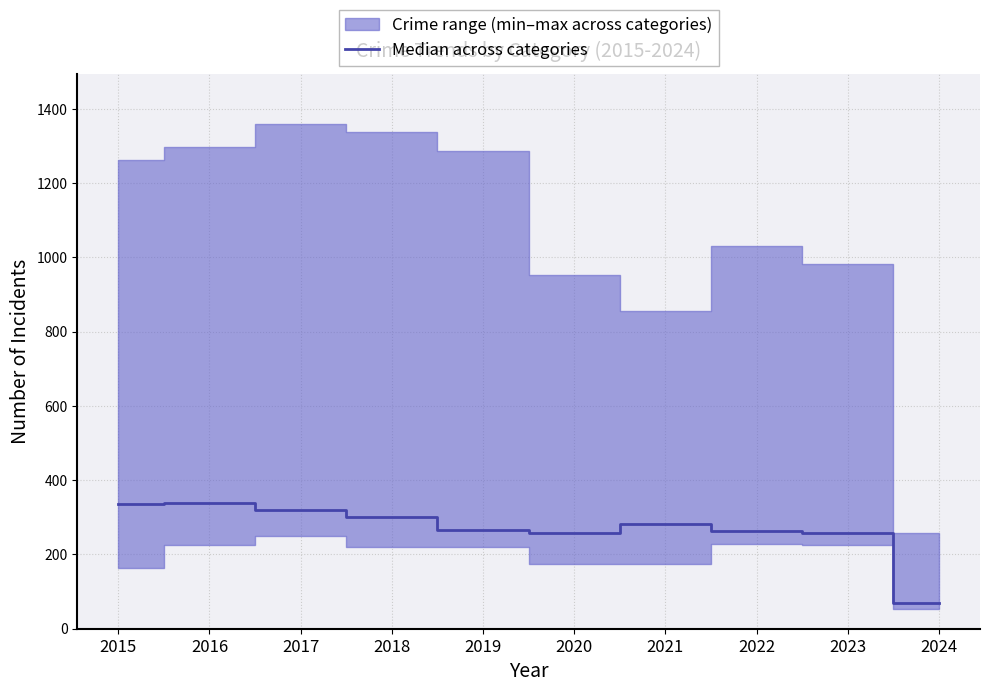

What is the approximate value at 2020?

259.0